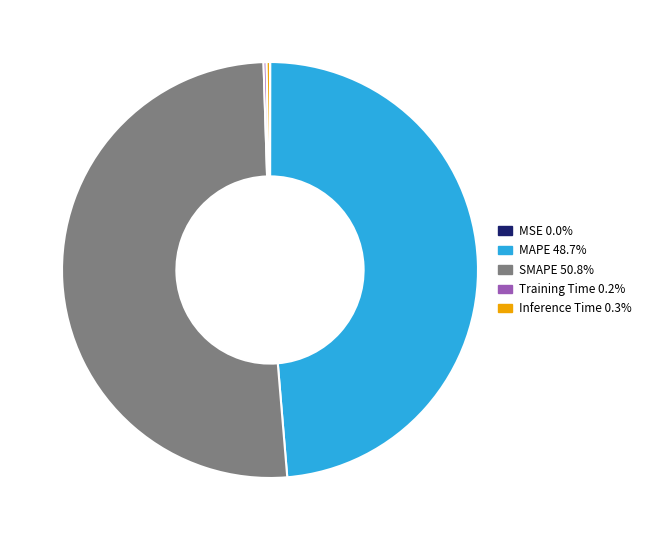

Is there any slice that represents more than half of the pie?

Yes